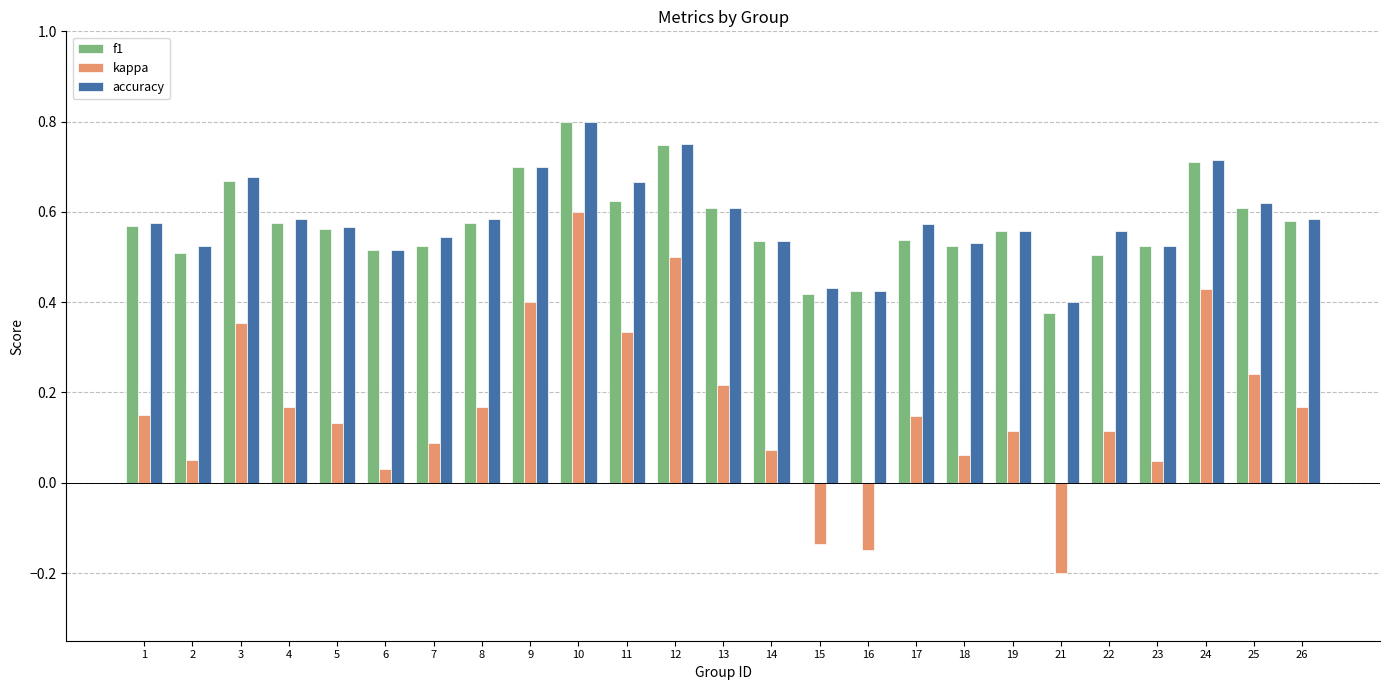

At which category is the sum across all series the highest?

10